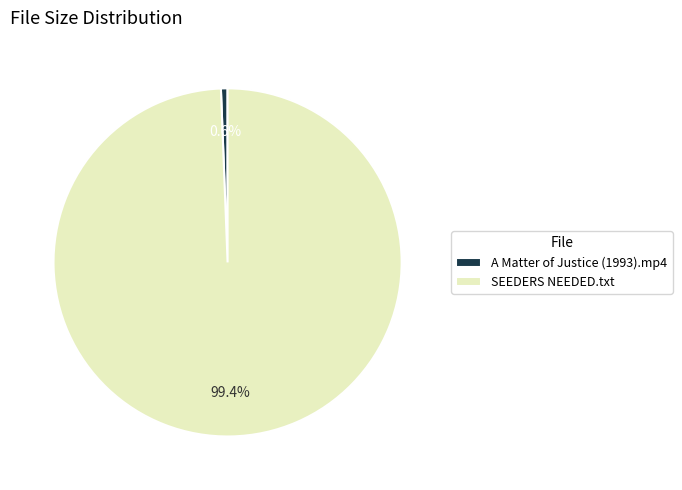

To the nearest percent, what portion does A Matter of Justice (1993).mp4 represent?

1%